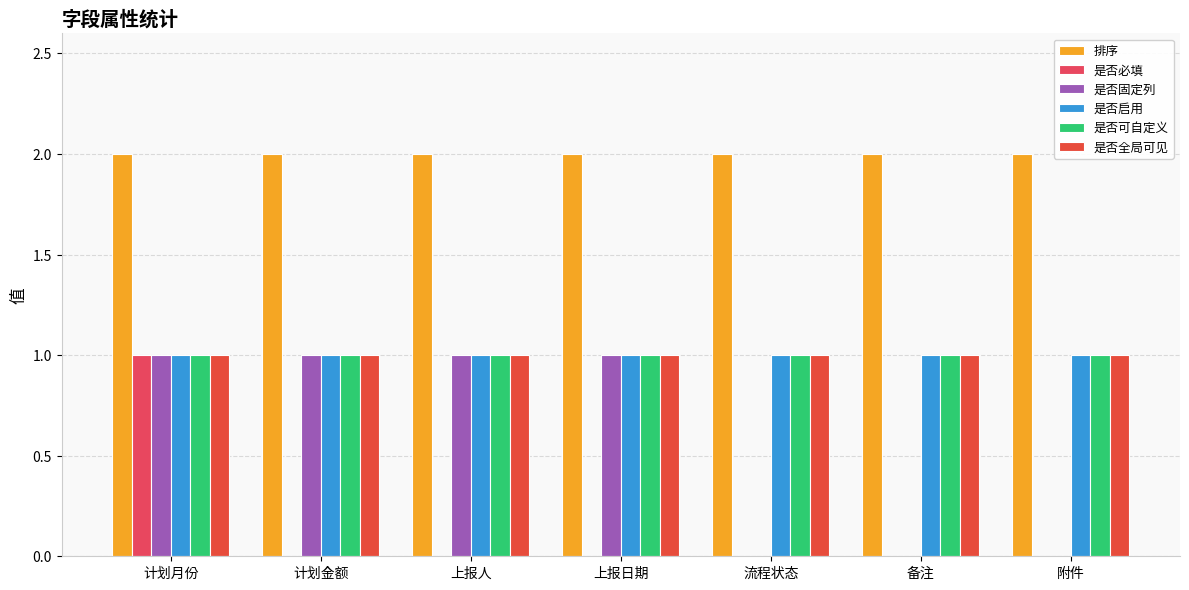

How many groups of bars are there?

7